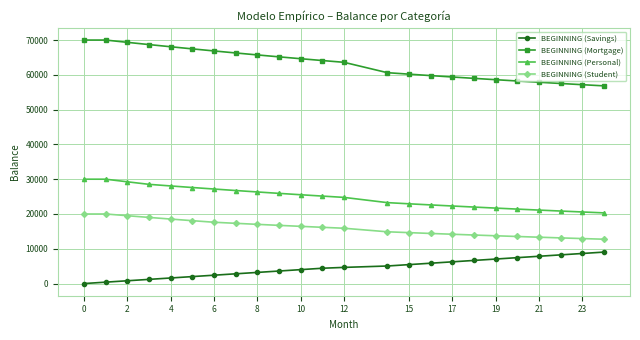

What is the value of the BEGINNING (Personal) point at the 6th from the left?

27609.8